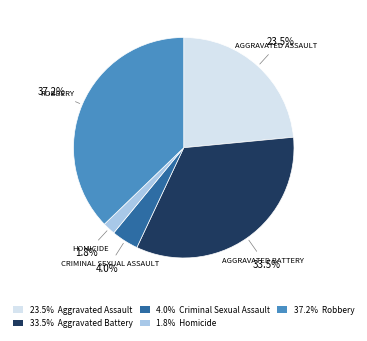

Between 1.8% Homicide and 37.2% Robbery, which is larger?

37.2% Robbery